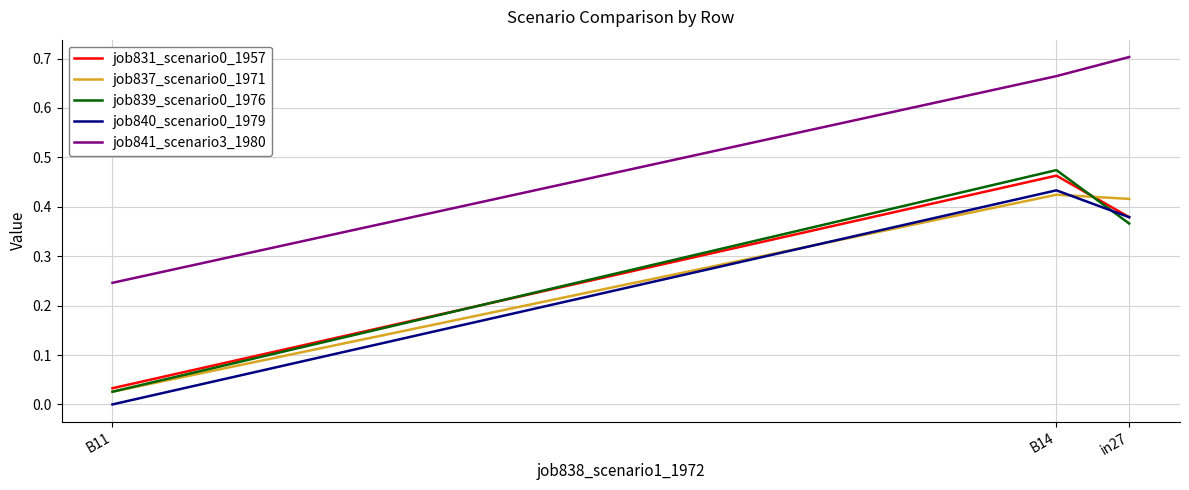

What is the difference between the highest and lowest values at in27?

0.3